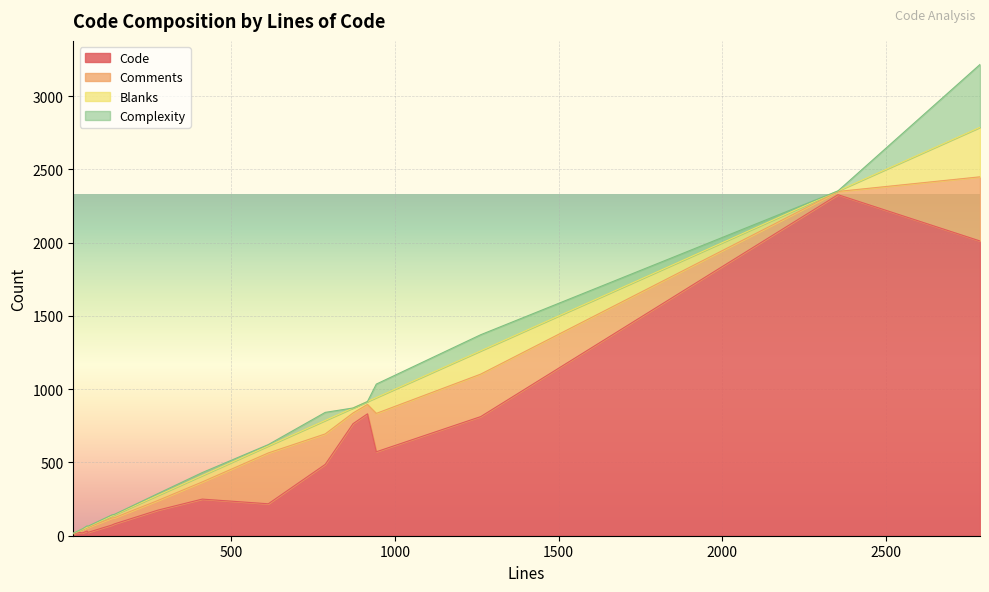

Rank the categories by Comments value from lowest to highest.

17, 38, 2354, 59, 45, 62, 143, 135, 916, 276, 872, 411, 787, 943, 1262, 613, 2788